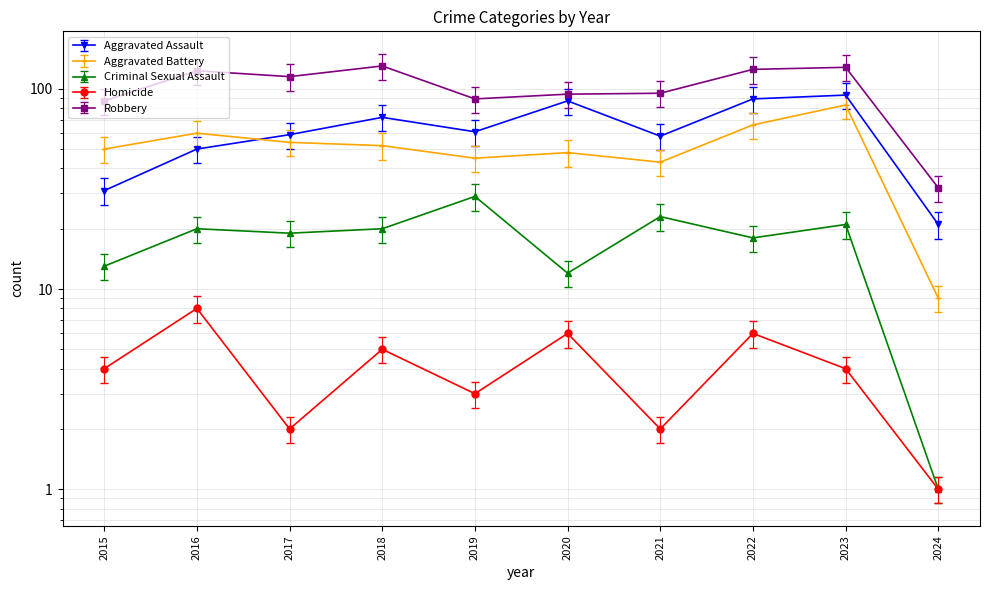

Read the Robbery value at 2023.

128